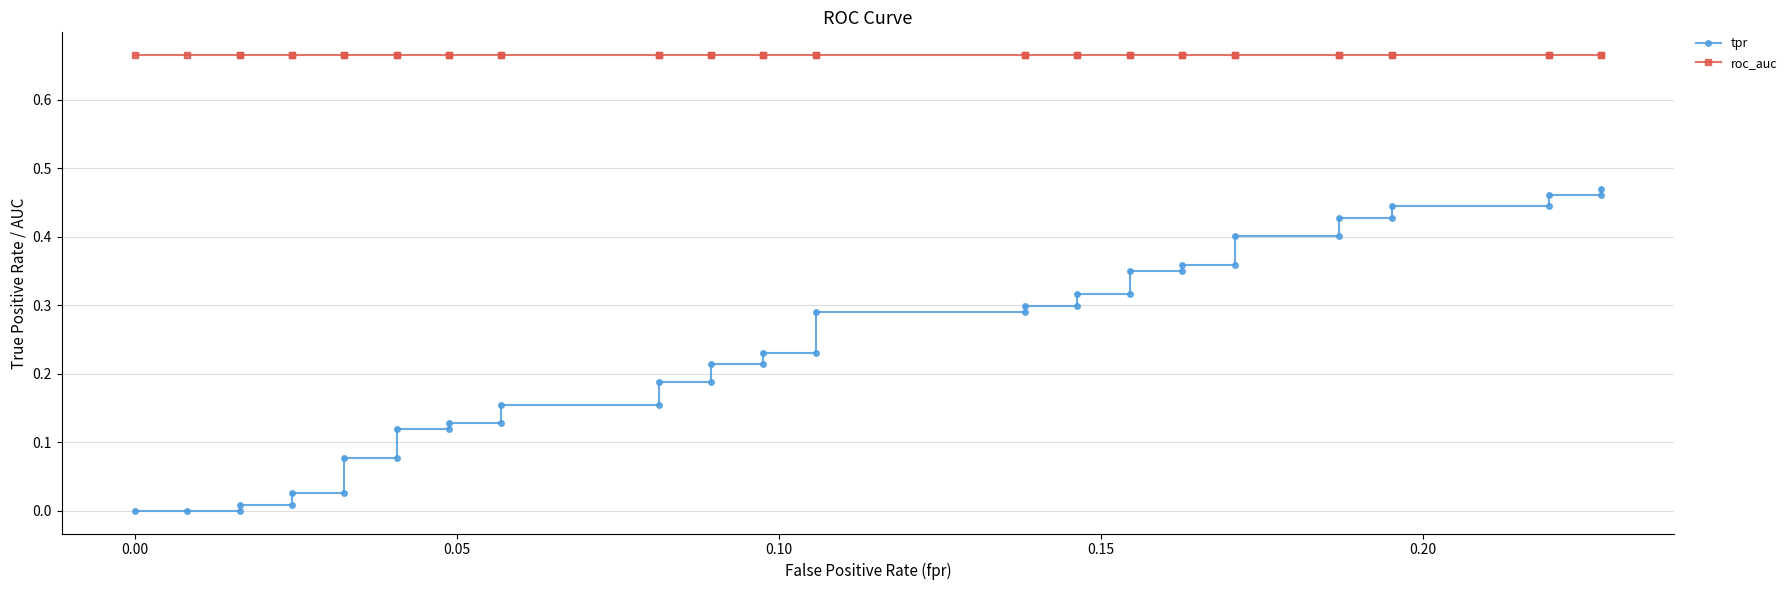

True or false: roc_auc and tpr cross at least once.

False